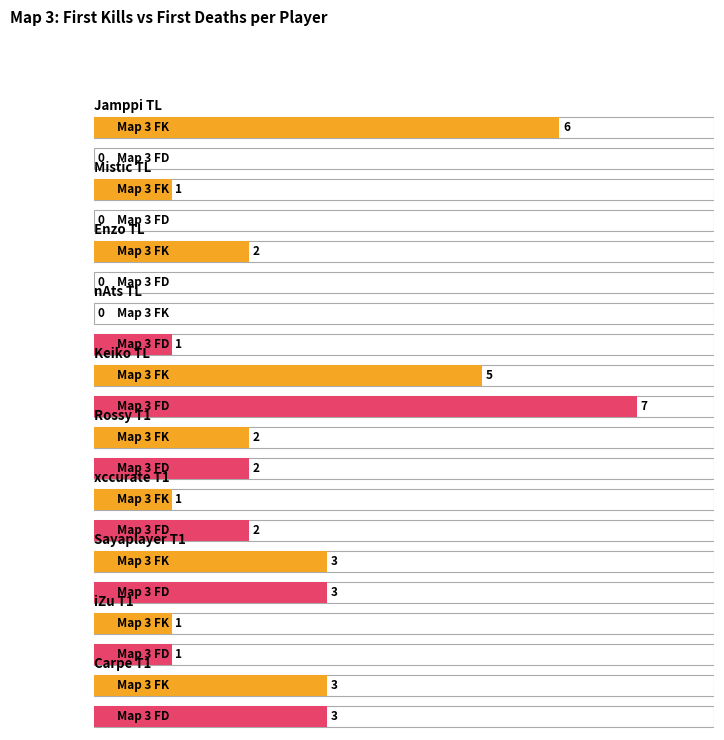

What is the difference between the maximum and minimum values in the Map 3 FD series?

7